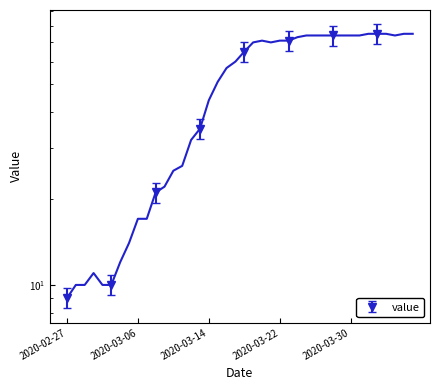

Where is the data nearest to the value 42?

2020-03-14